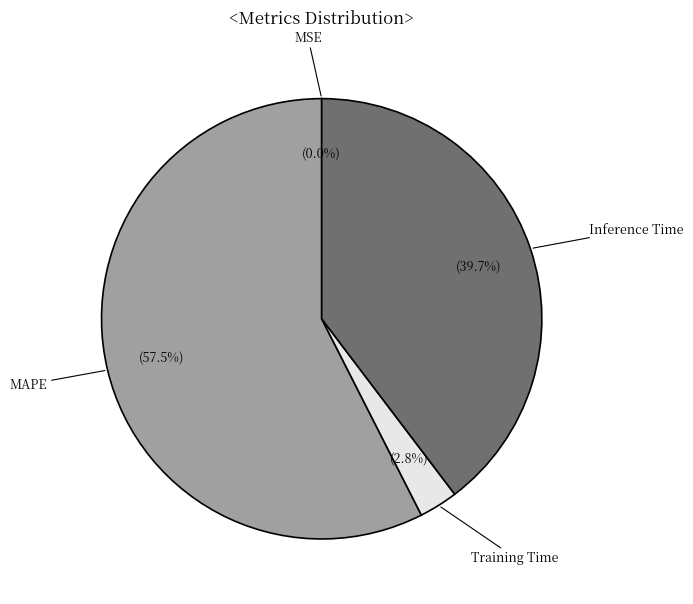

Is there any slice that represents more than half of the pie?

Yes